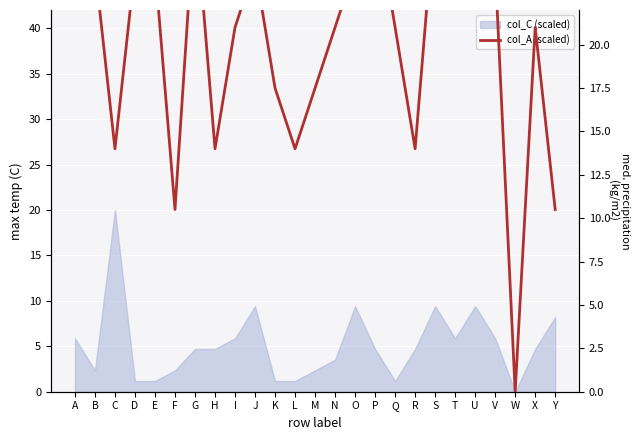

At which category does the data reach its first local valley?

C